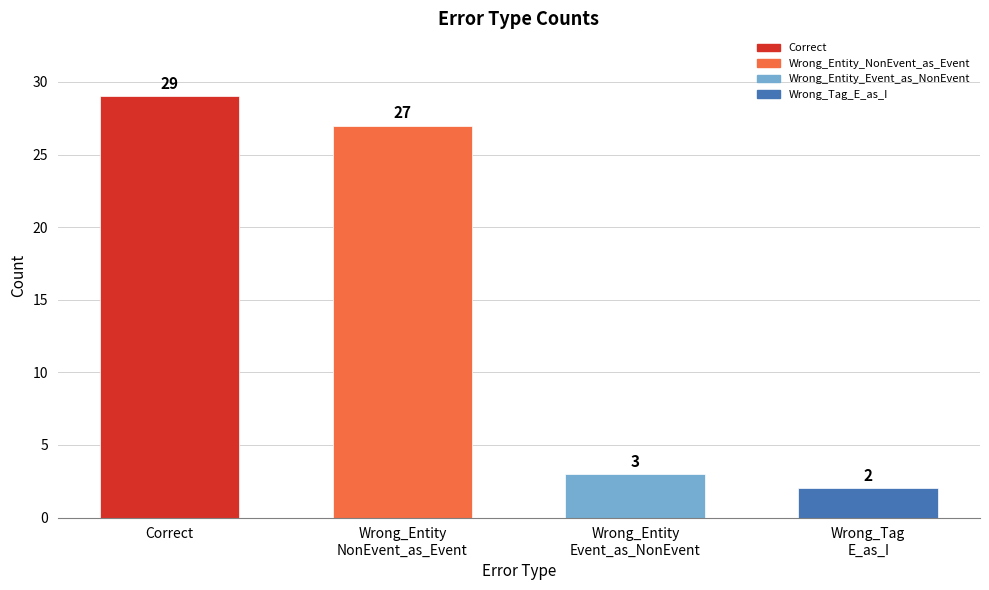

Count the number of data series in this chart.

1